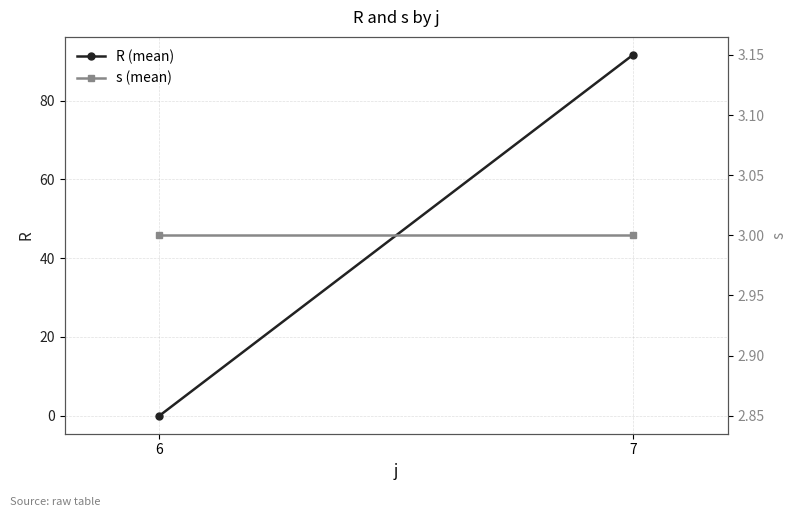

List the labels in order of R (mean) value, largest first.

7, 6